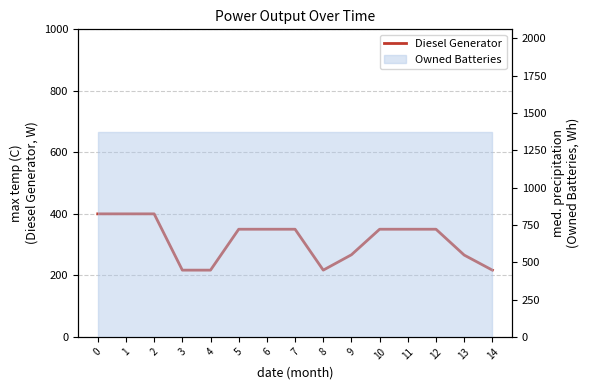

Rank the categories by value from lowest to highest.

3, 4, 8, 14, 13, 9, 5, 6, 7, 10, 11, 12, 0, 1, 2